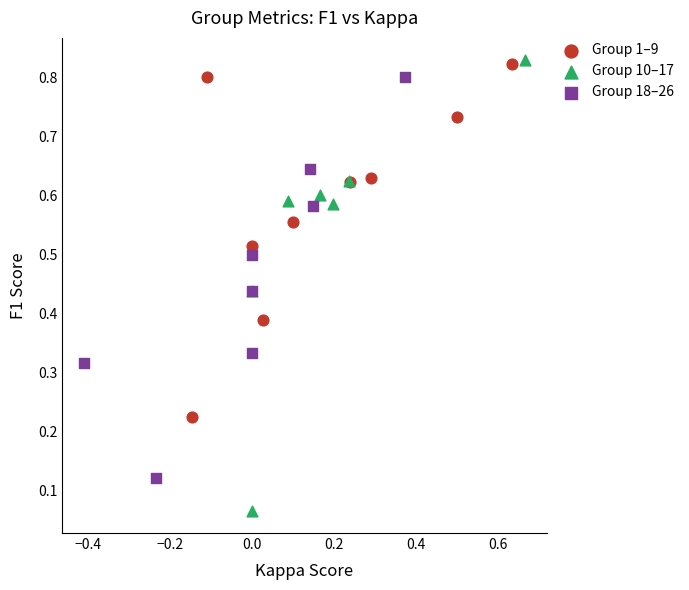

Which series has the widest spread of Y values?

Group 10–17